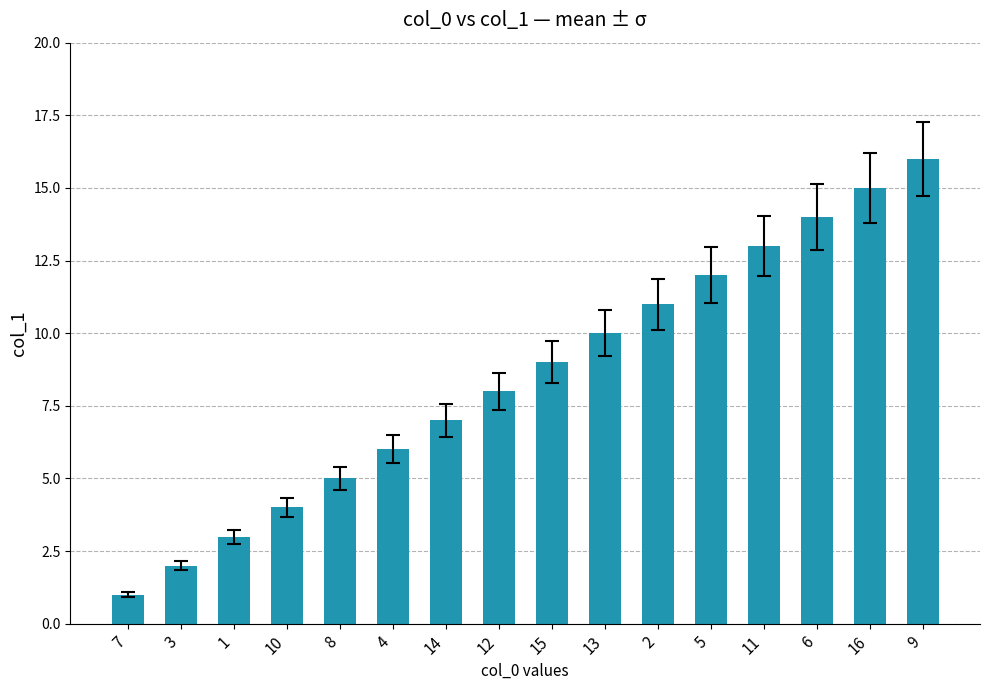

What is the ratio of the value at 2 to the value at 5?

0.9